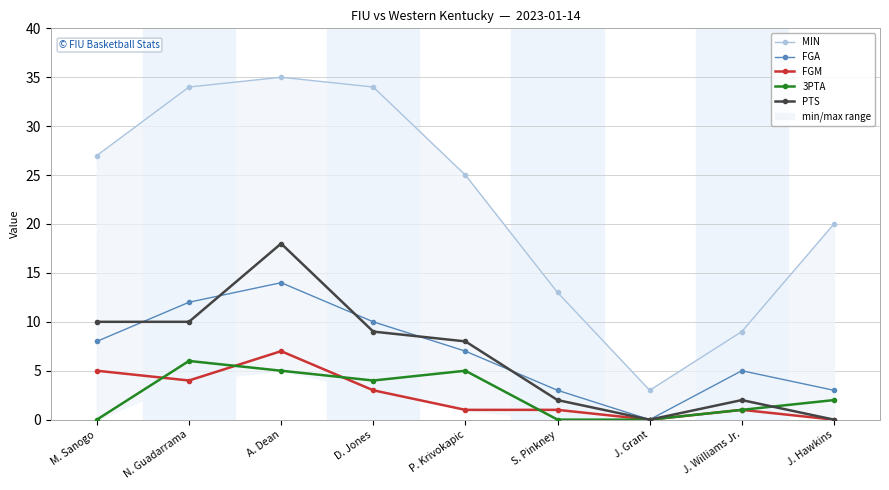

What is the label of the 8th point from the left?

J. Williams Jr.